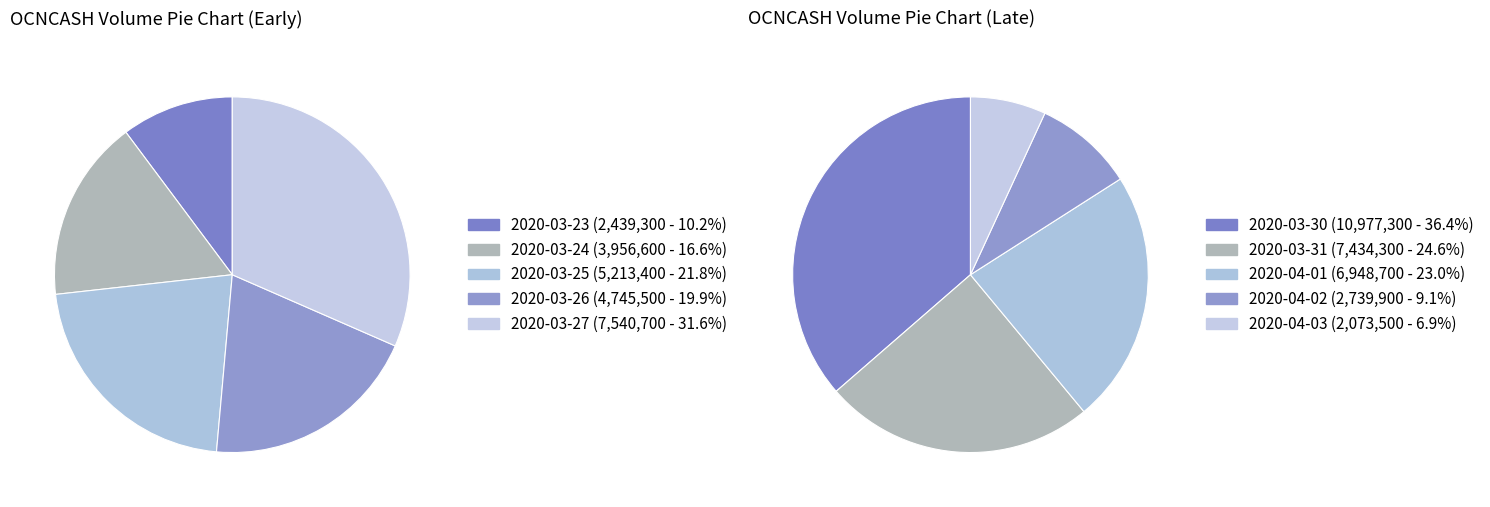

Do 2020-03-26 and 2020-03-24 together represent more than half of the pie?

No